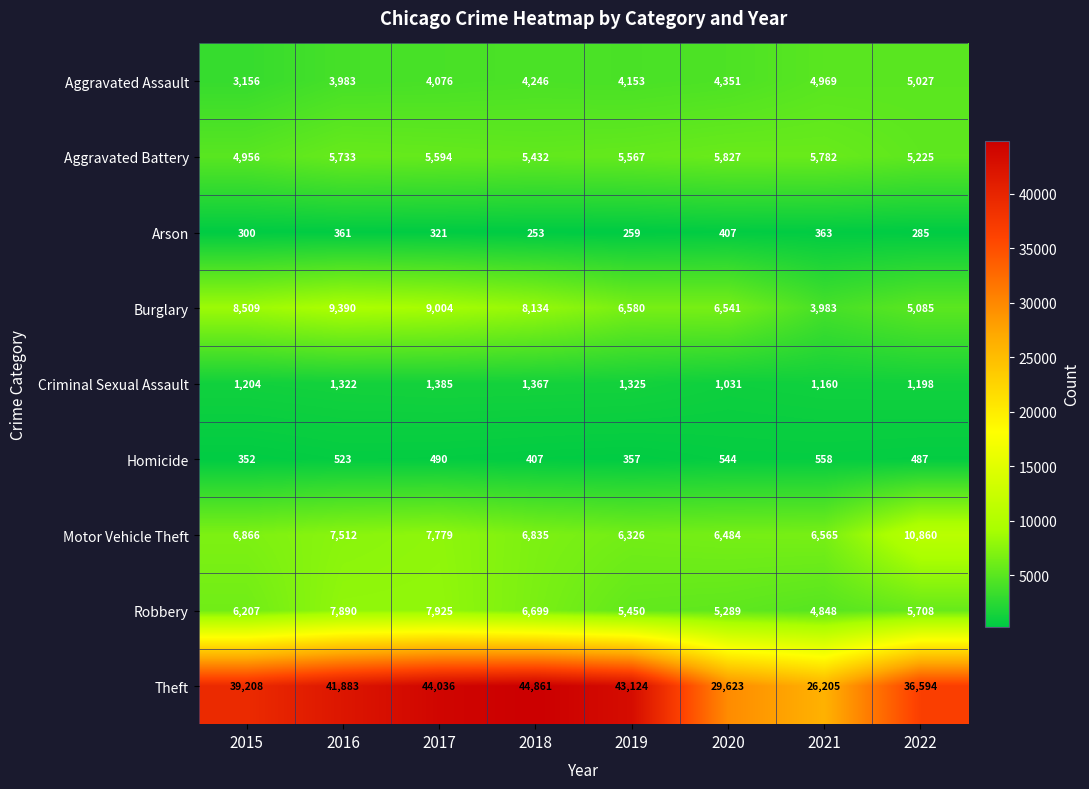

True or false: Theft has a value of 8330 at 2022.

False